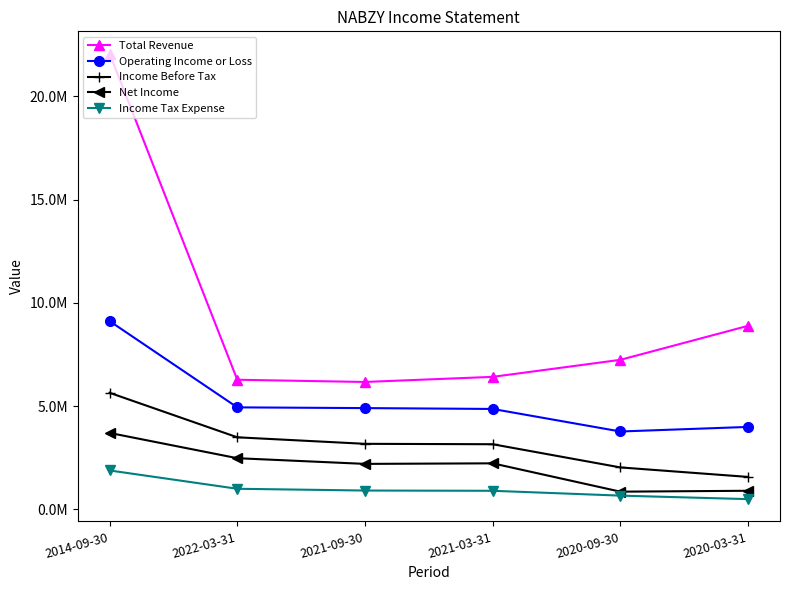

Is it true that Total Revenue equals 8889000 at 2020-03-31?

True